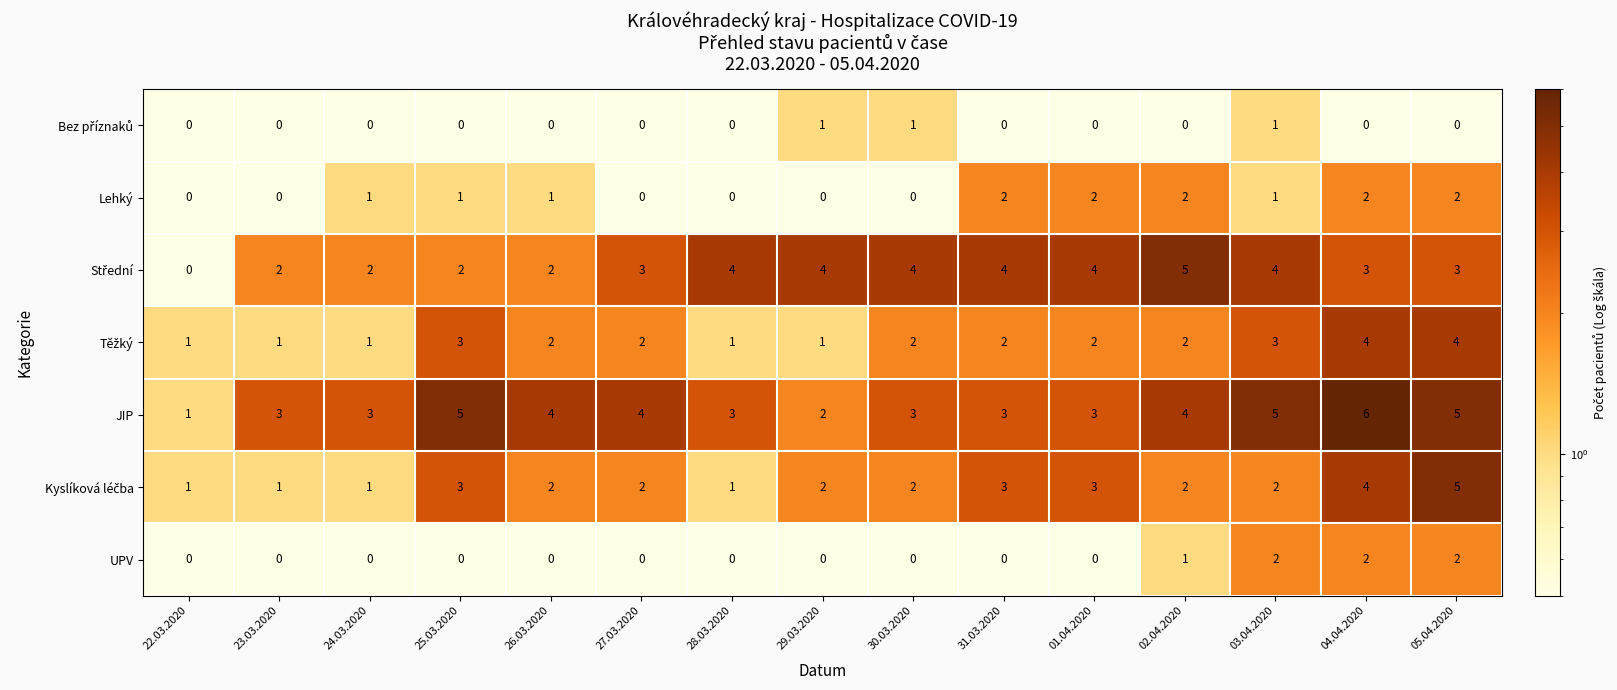

The value of Lehký at 25.03.2020 is 0. True or false?

False